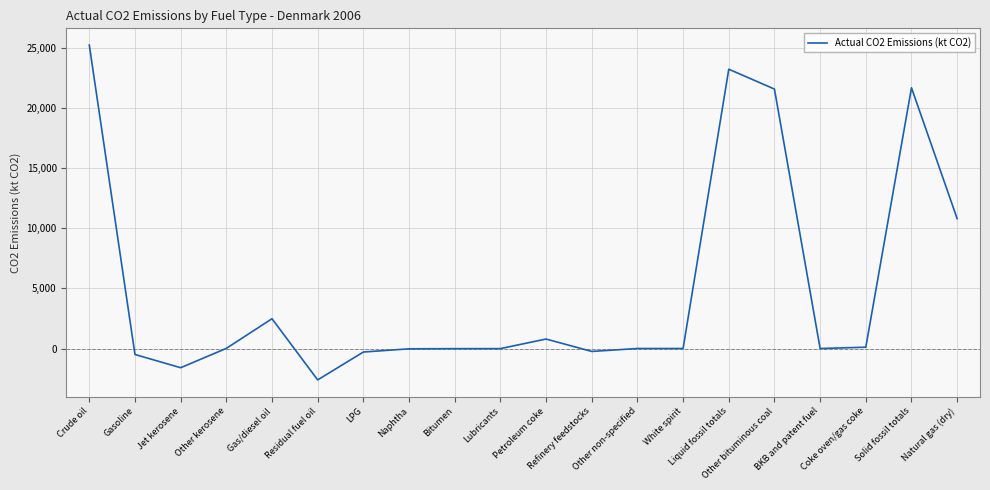

What is the difference between the maximum and minimum values?

27808.9